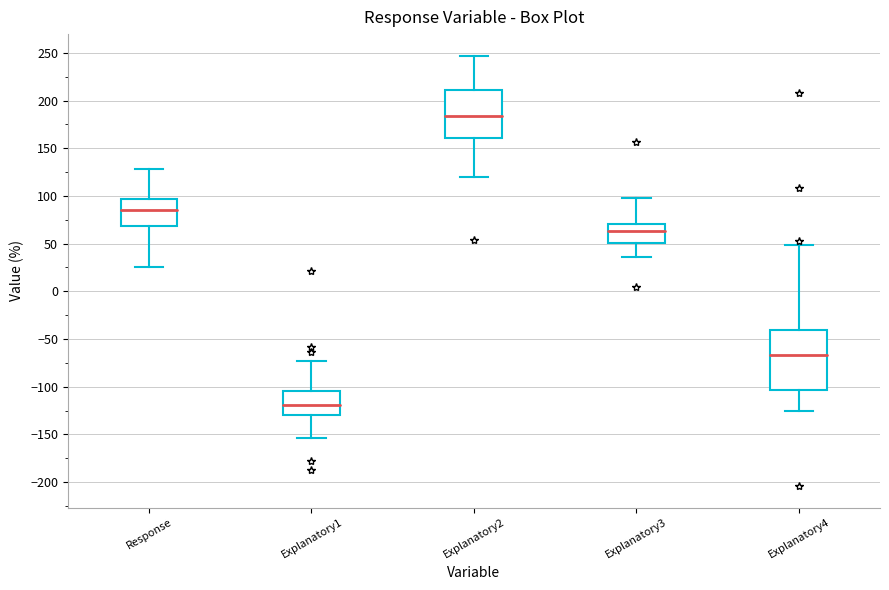

Reading left to right, transcribe this box plot: for each box, give where its median line is, the range the box spans, and where its two whiskers end, as read against the y-axis. The values are not printed on the chart, so give them approximately, as read against the axis.

Response: median 85, box 70 to 95, whiskers 25 to 130
Explanatory1: median -120, box -130 to -105, whiskers -155 to -75
Explanatory2: median 185, box 160 to 210, whiskers 120 to 245
Explanatory3: median 65, box 50 to 70, whiskers 35 to 100
Explanatory4: median -65, box -105 to -40, whiskers -125 to 50